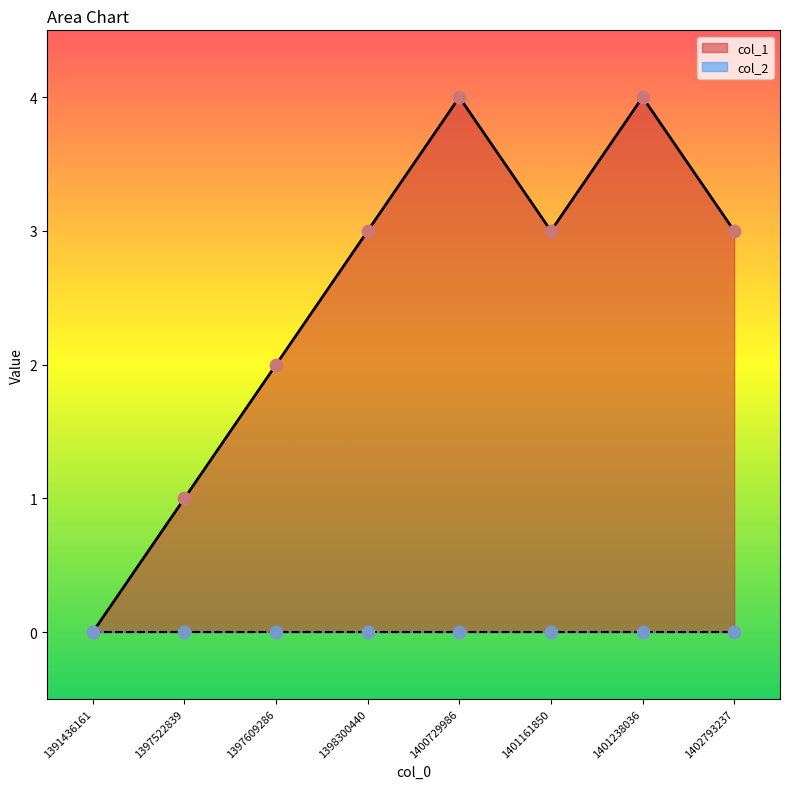

Approximately how many times larger is the value at 1402793237 compared to 1397609286?

1.5